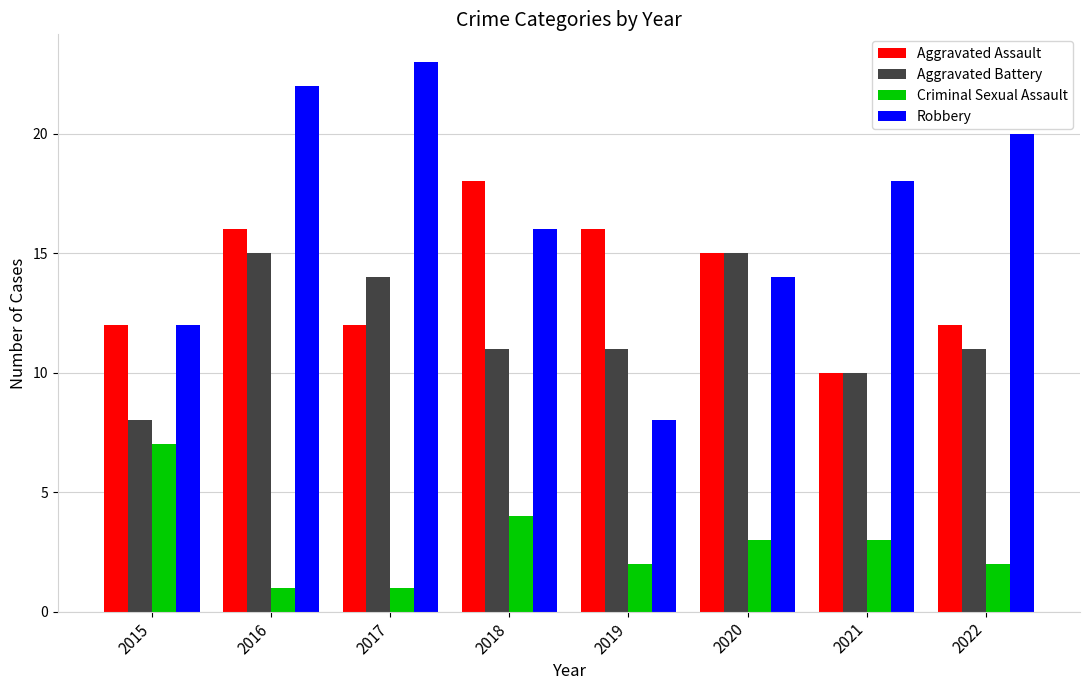

How many distinct data groups are displayed?

4